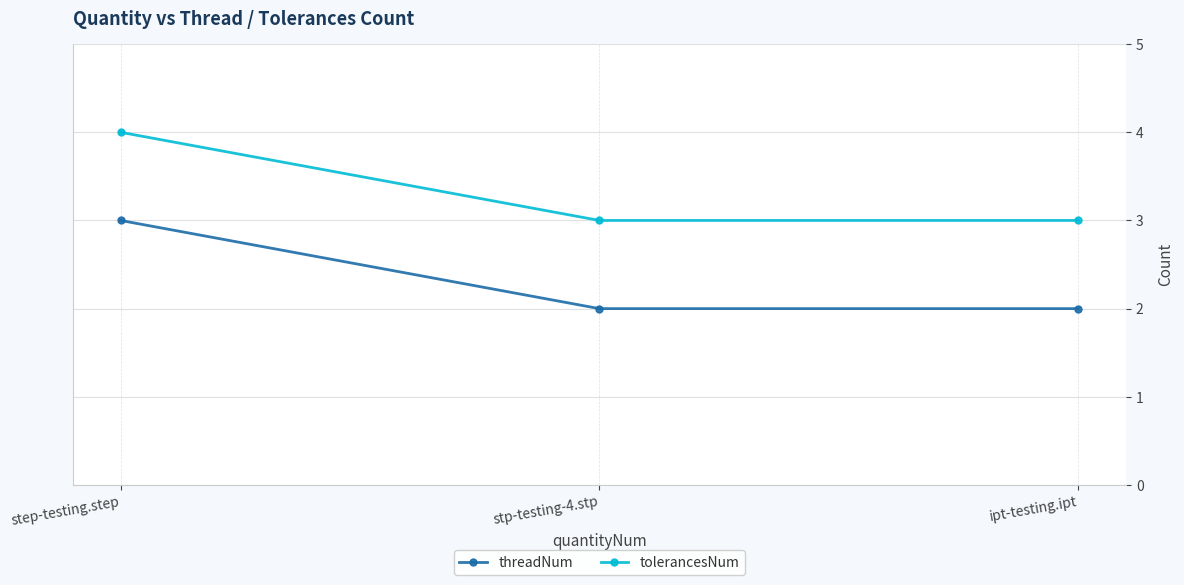

Rank the series by their maximum value, from lowest to highest.

threadNum, tolerancesNum